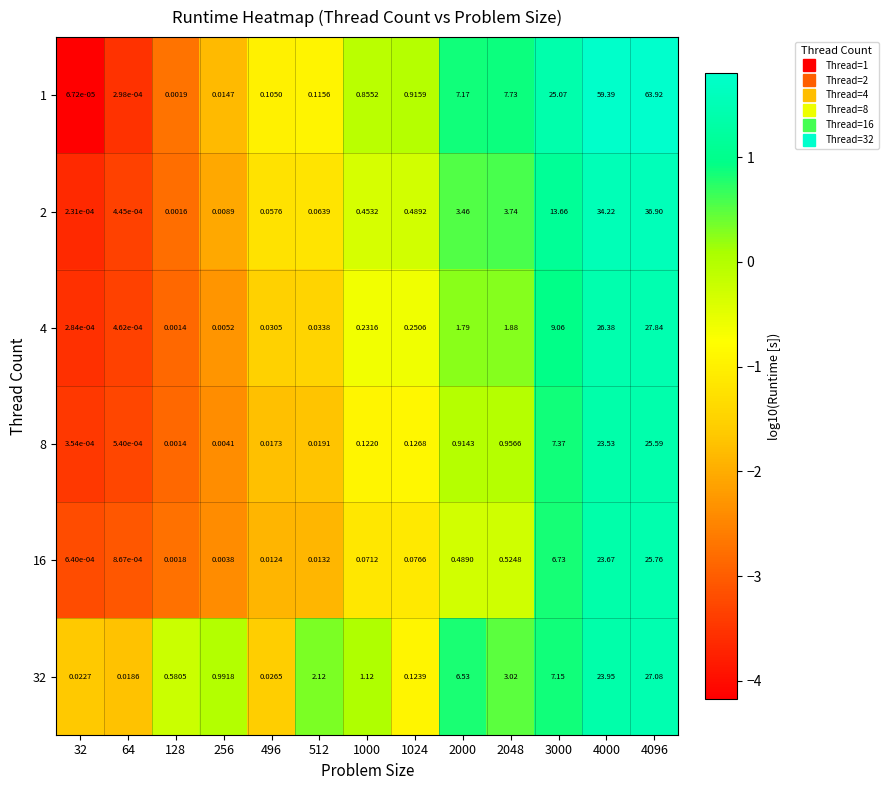

Is the value of 2 at 4000 greater than the value of 4 at 128?

Yes